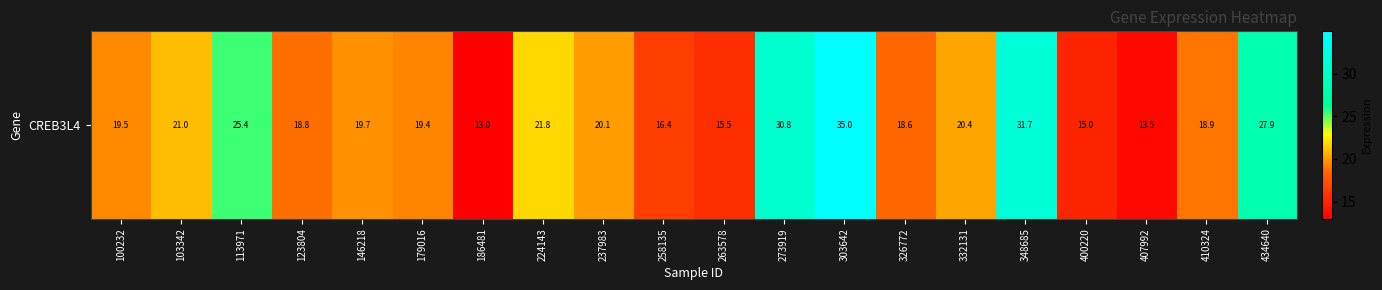

True or false: the data shows 5.1 at 258135.

False